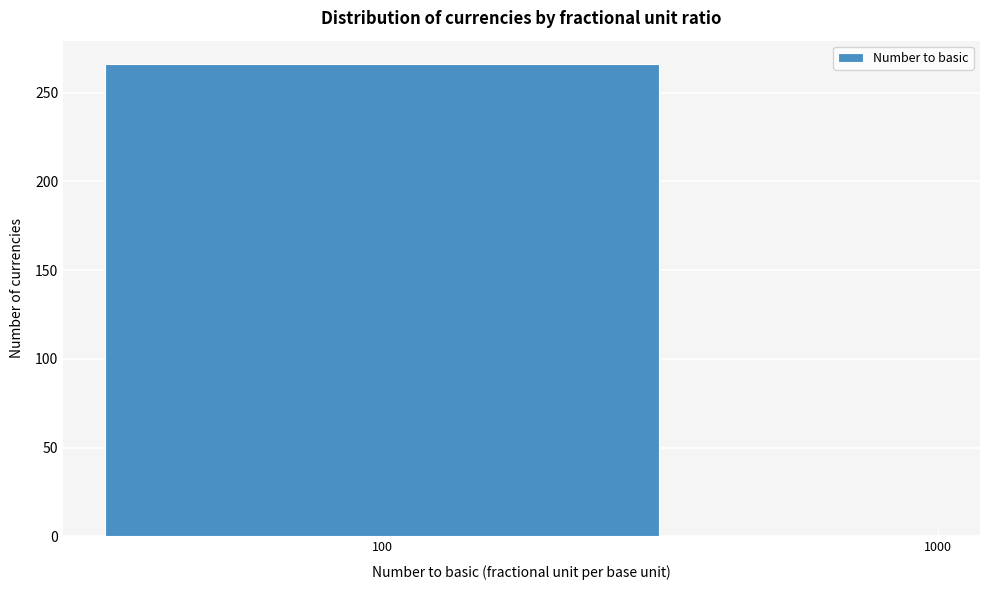

Reading right to left, transcribe all the data shown in this chart.

4	266